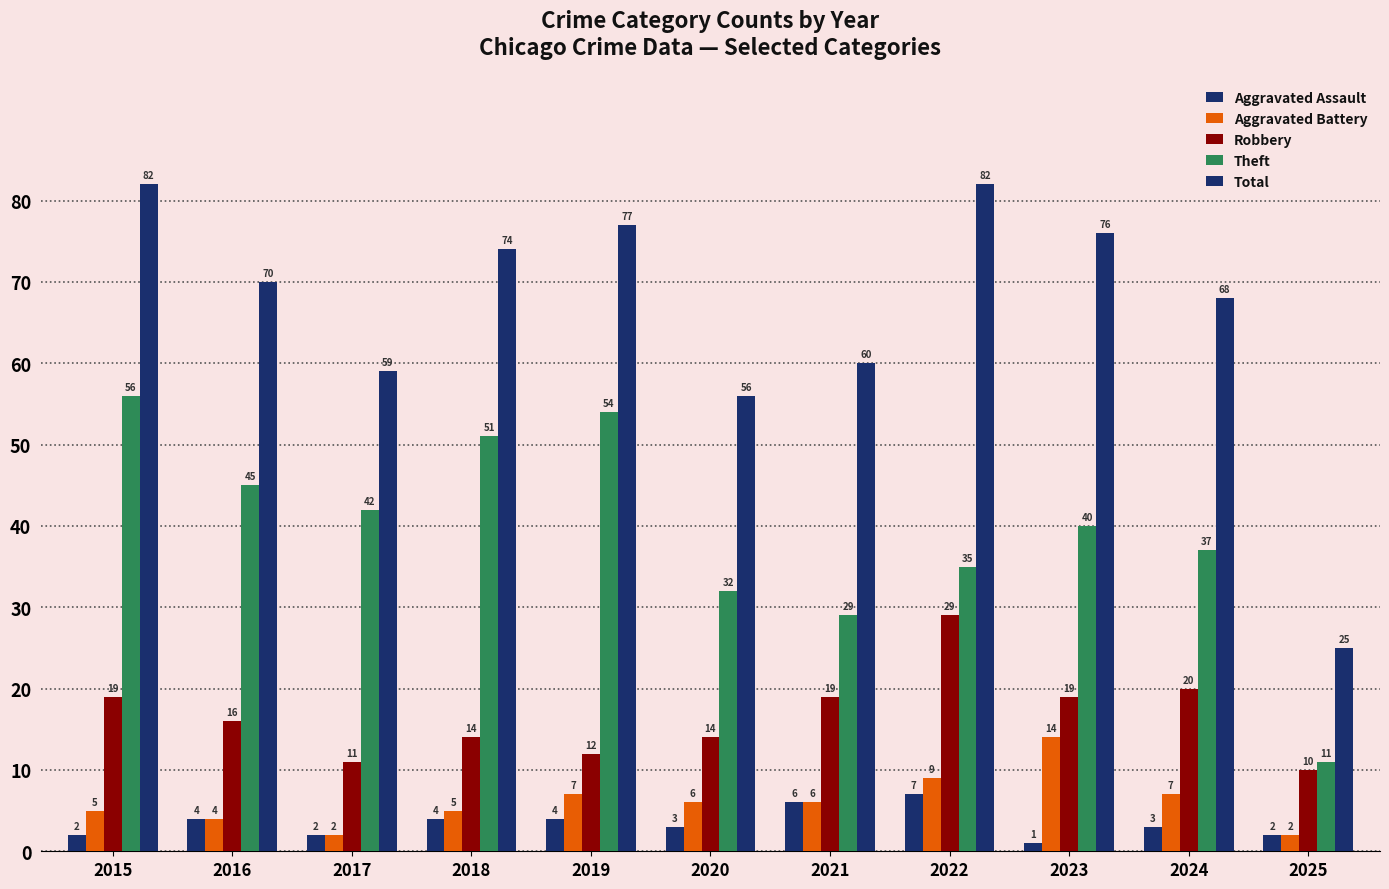

How many categories are shown in the chart?

11